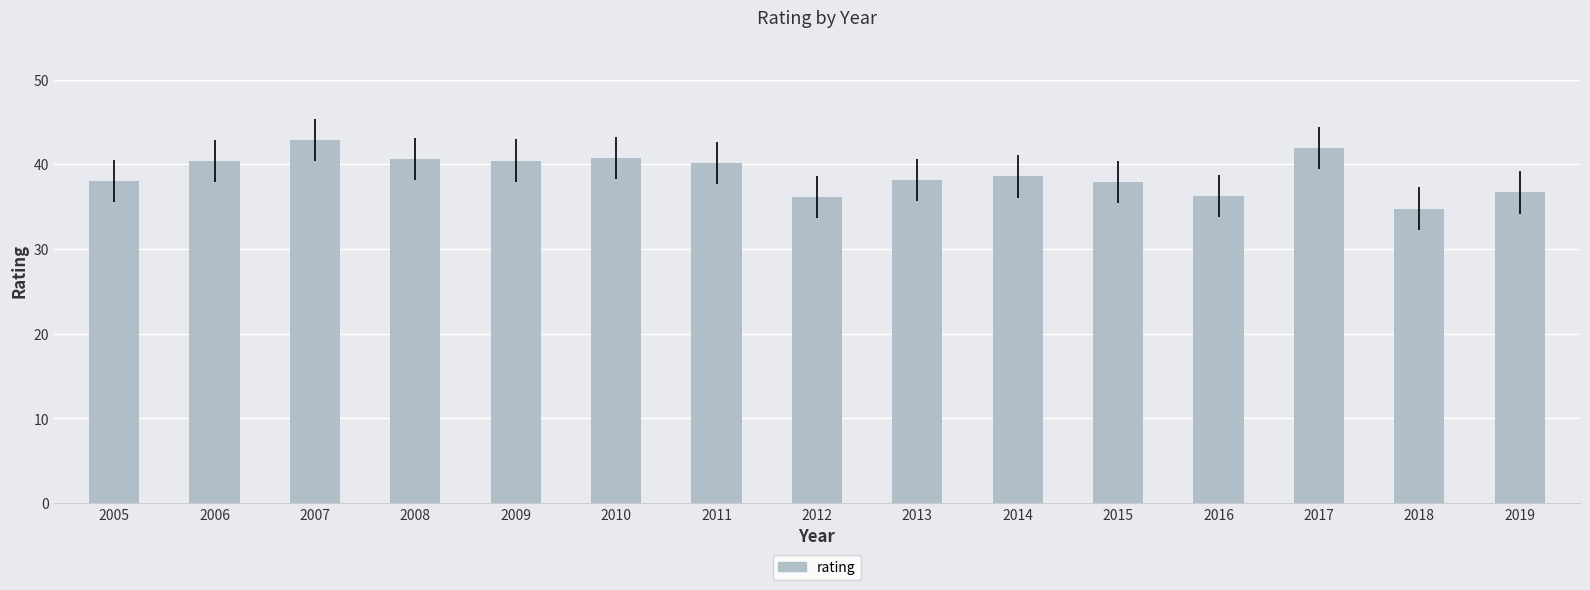

What is the difference between the second highest and minimum values?

7.2